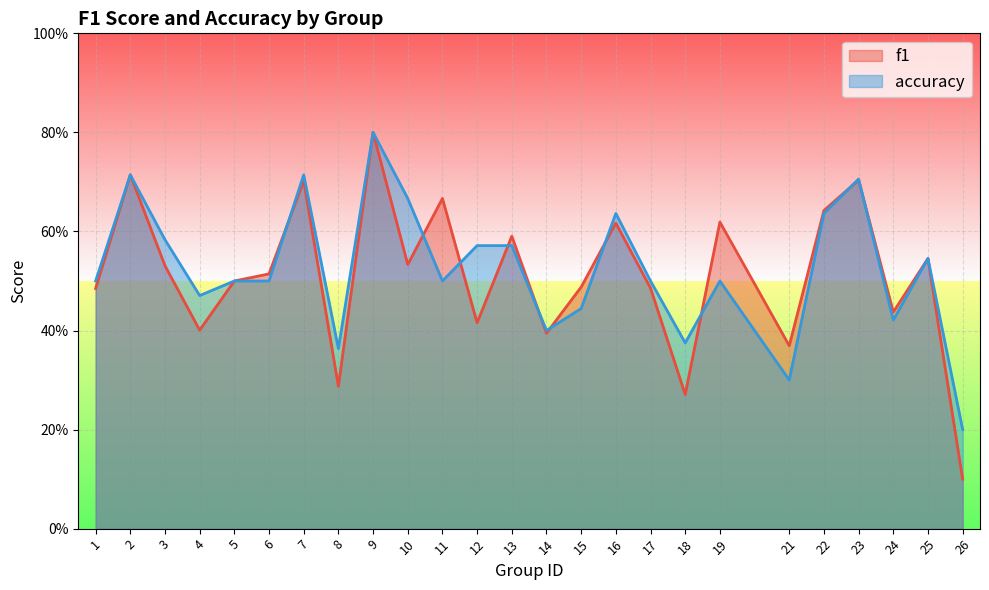

Does the chart display data point markers on the line(s)?

No